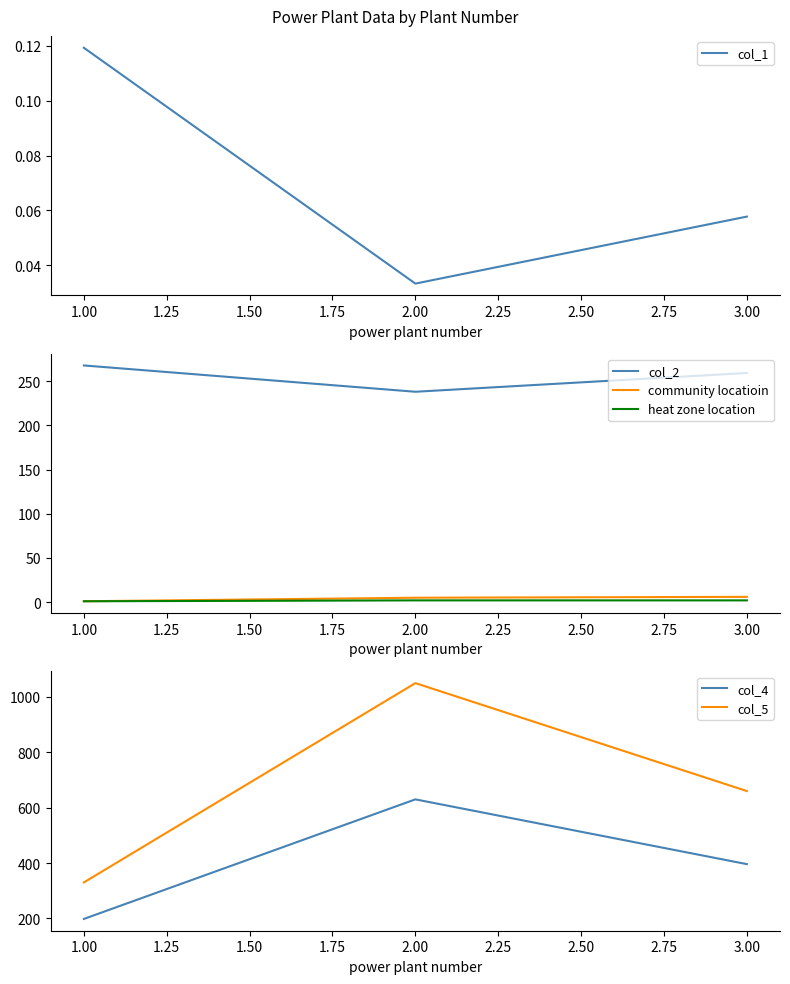

At how many categories does at least one series exceed 791?

1